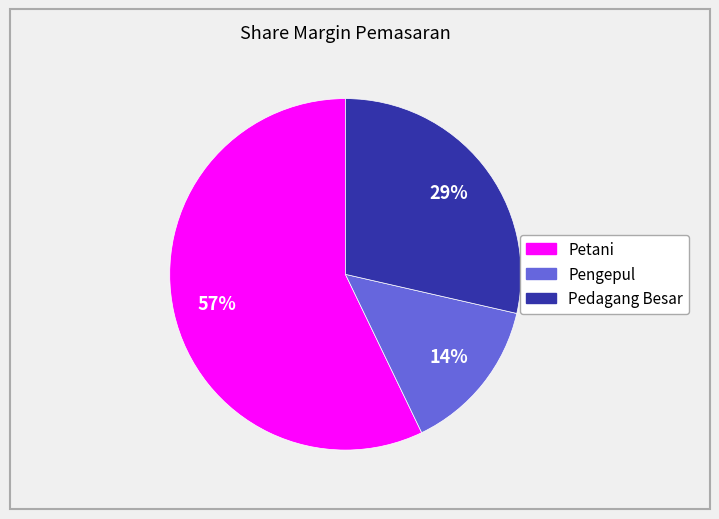

Does Pengepul account for over 50% of the chart?

No